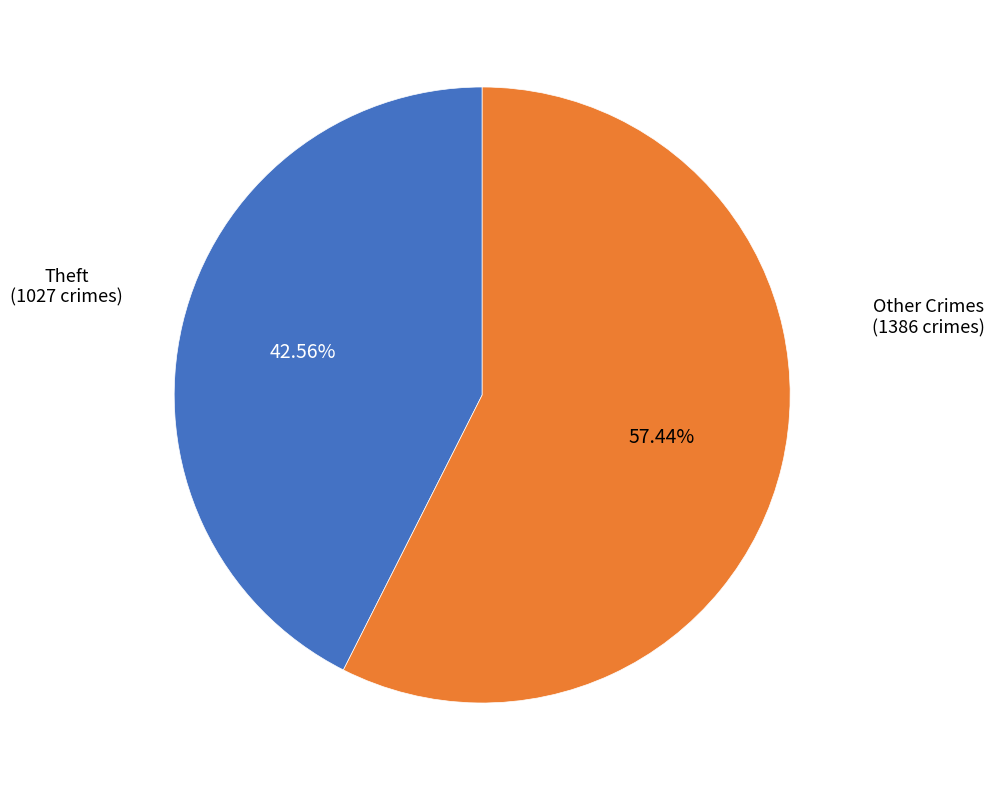

Does any single category account for the majority?

Yes